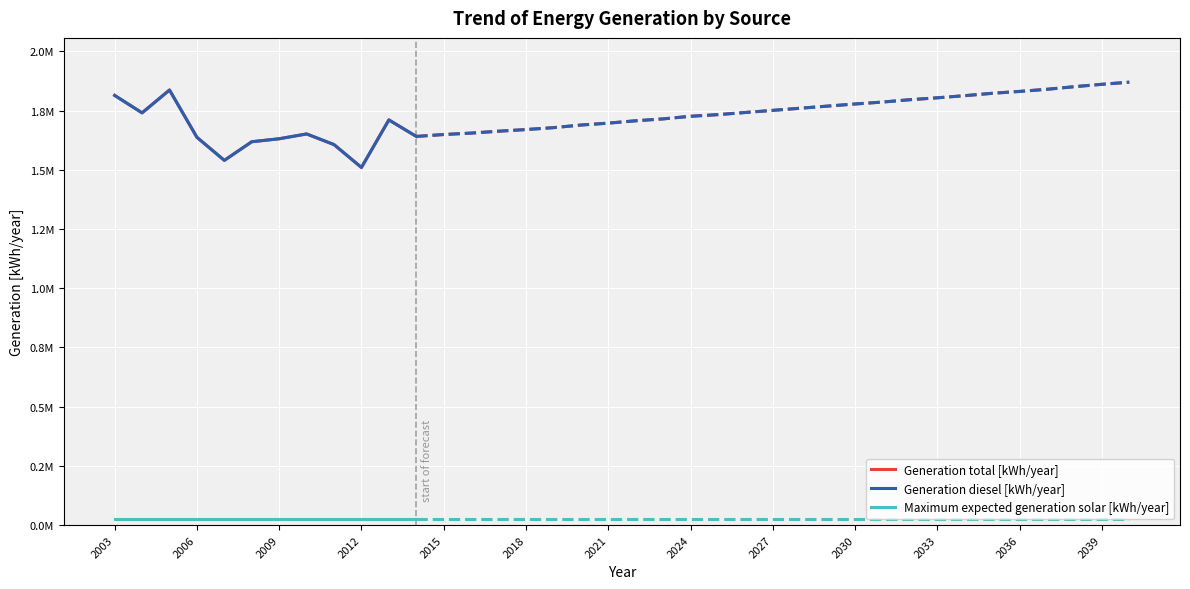

What is the sum of the Generation total [kWh/year] values at 2015 and 2021?

3170882.0